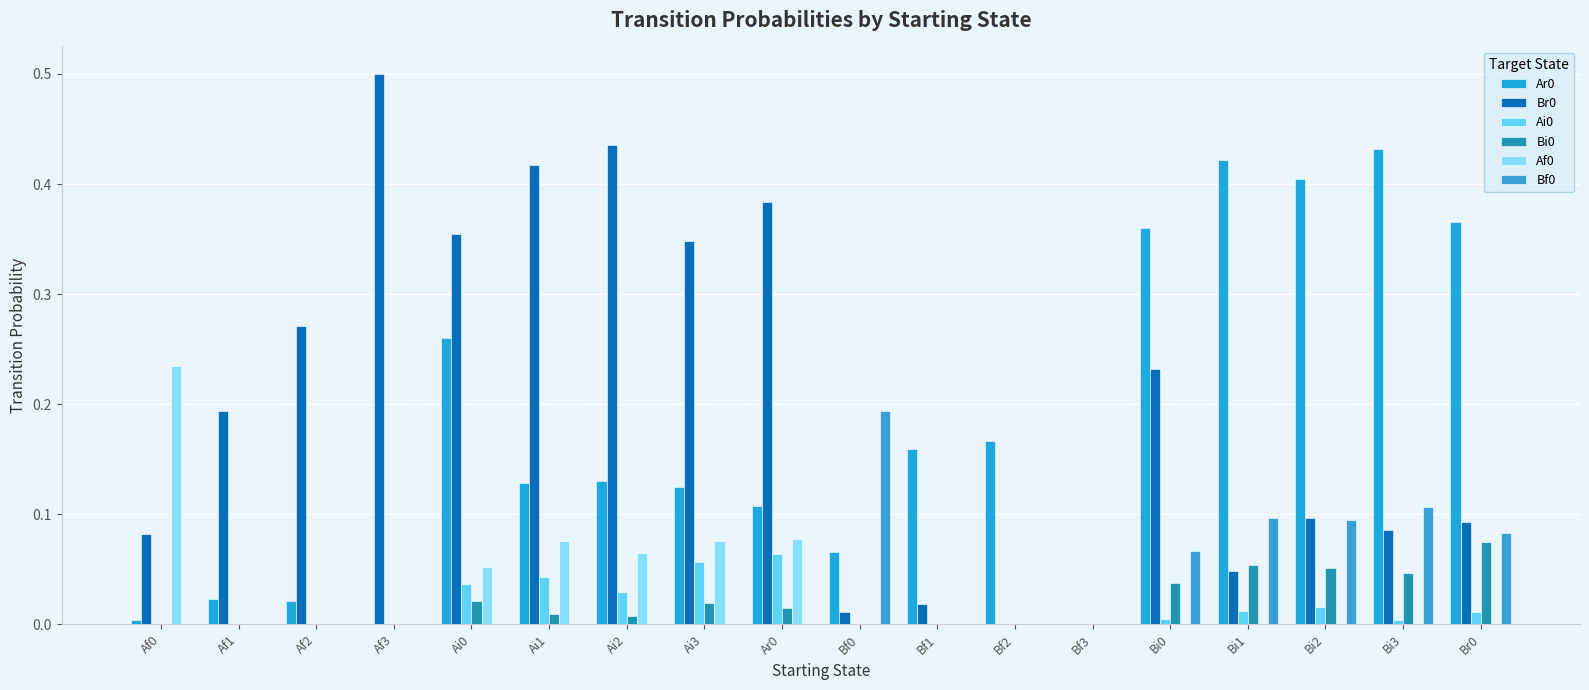

Does the chart contain stacked bars?

No